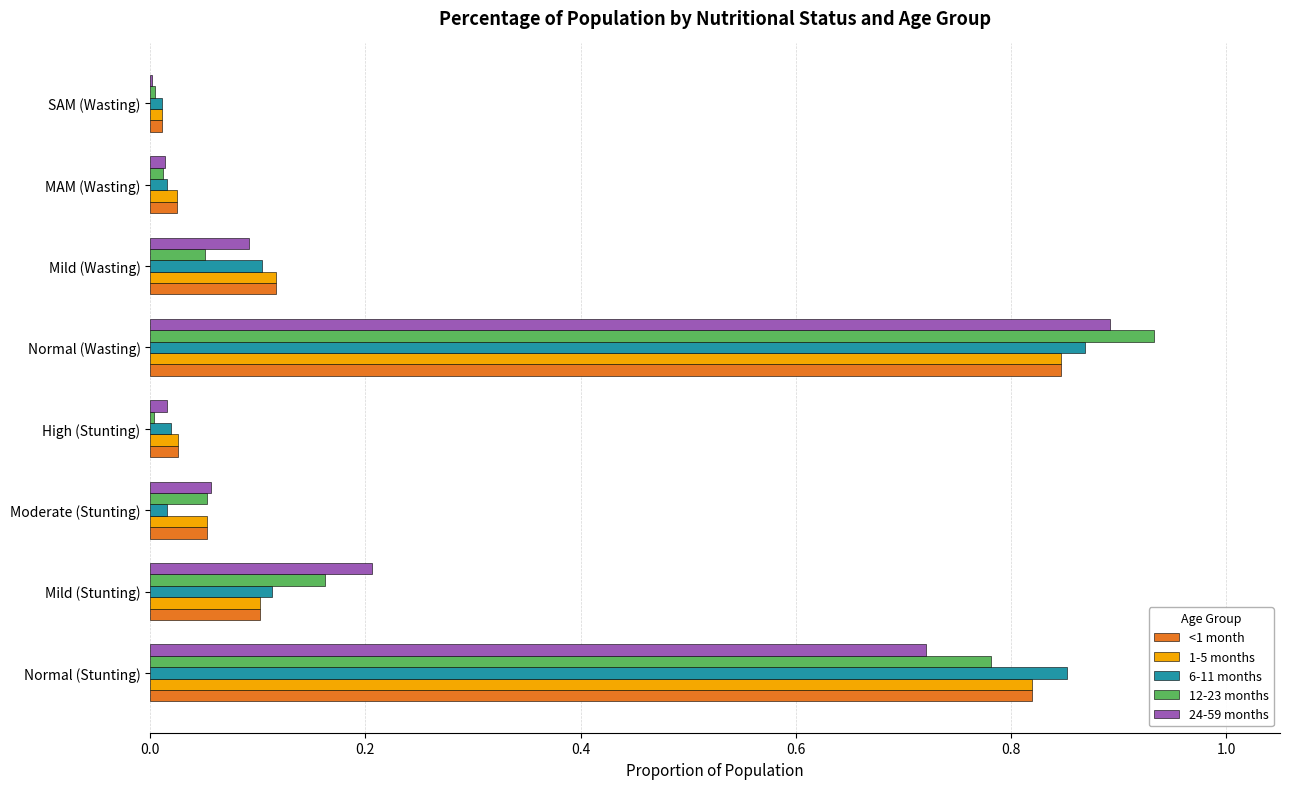

Which category has the highest value across all series?

Normal (Wasting)